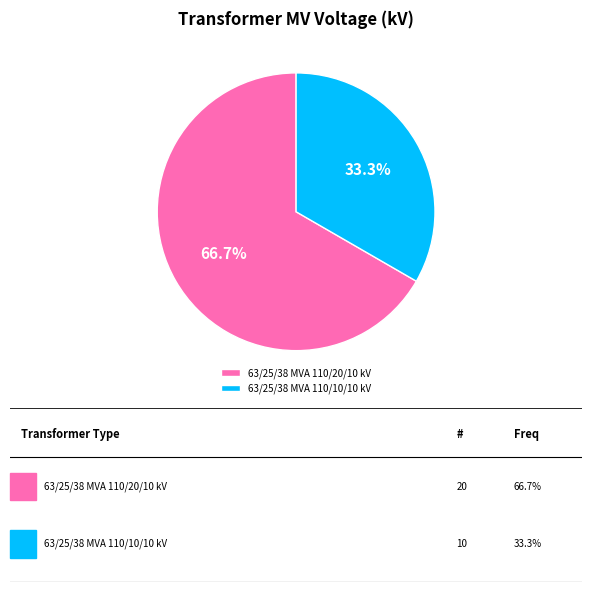

What is the largest slice in the pie chart?

63/25/38 MVA 110/20/10 kV